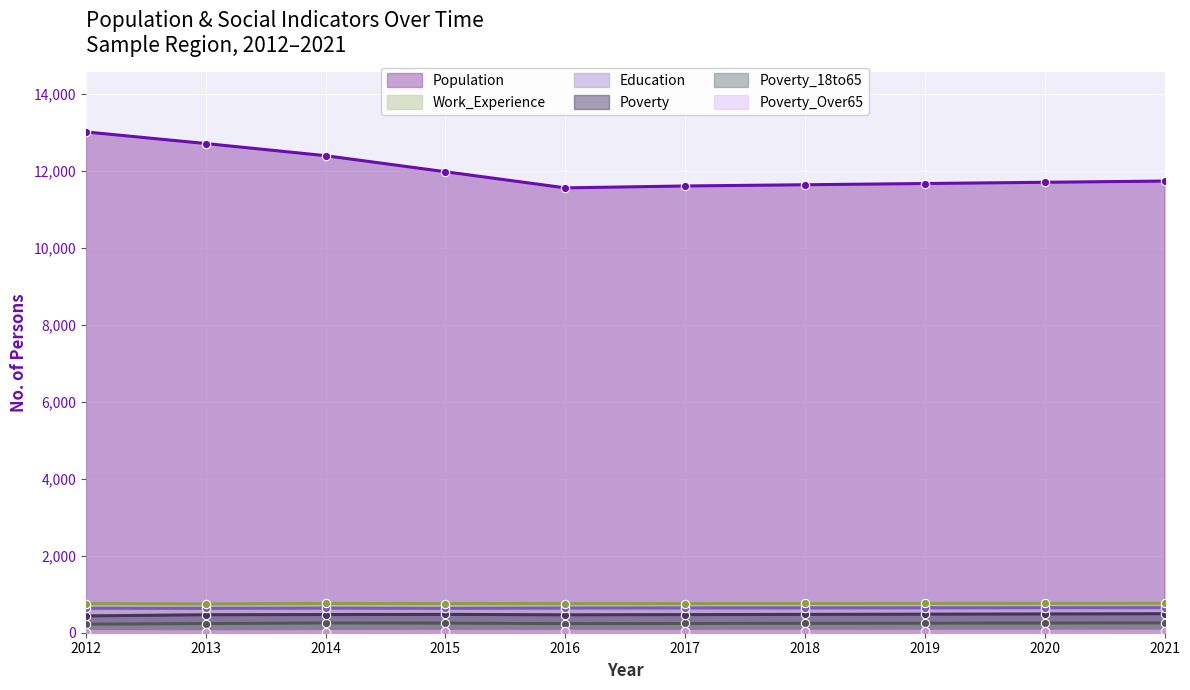

What is the sum of the Poverty_18to65 values at 2017 and 2012?

463